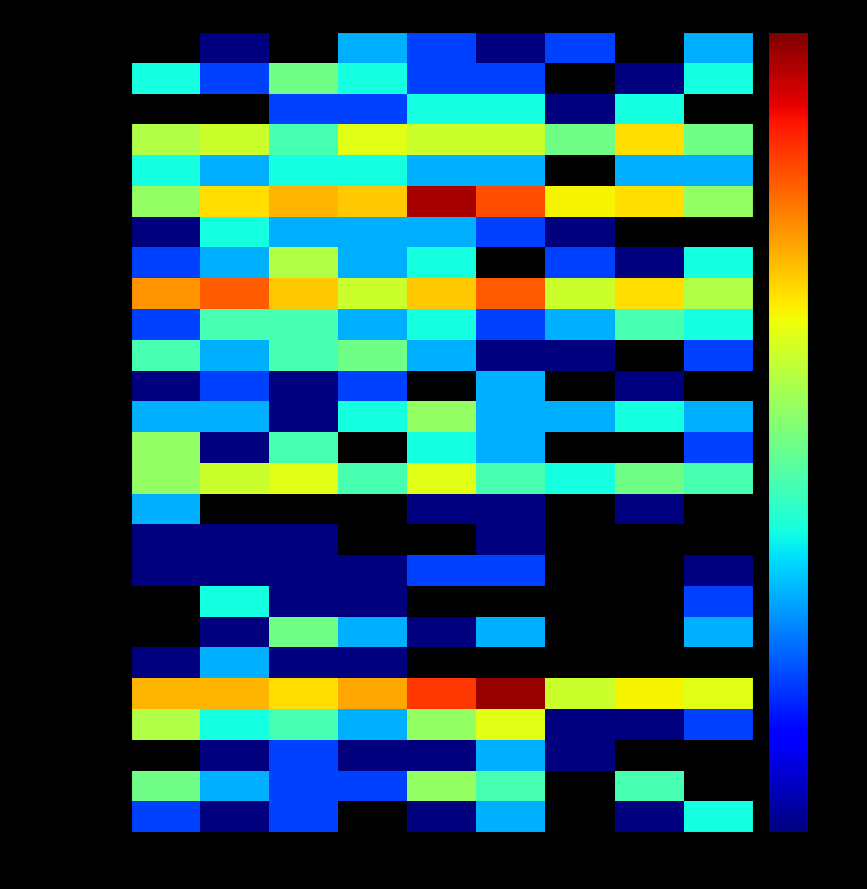

What is the average value of the Chinatown series?

3.4